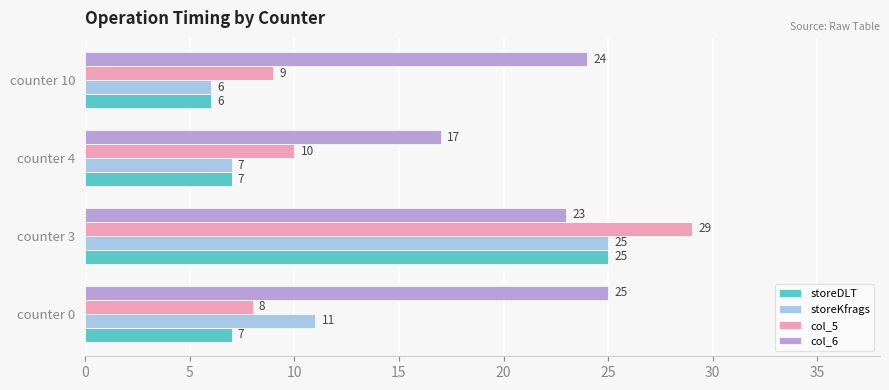

Which series has the widest spread of values?

col_5